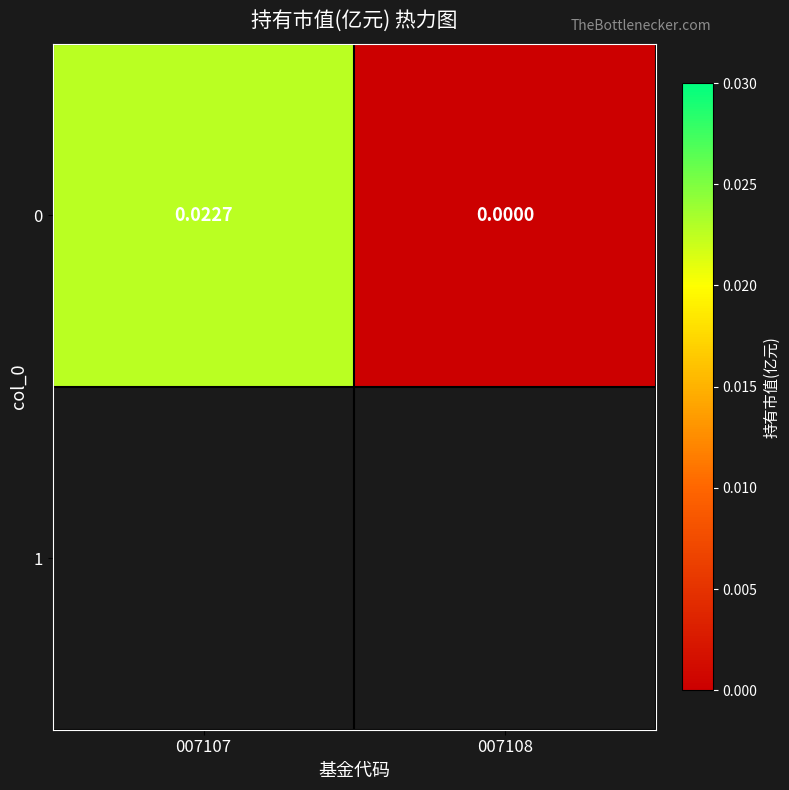

List the labels in order of value, largest first.

007107, 007108